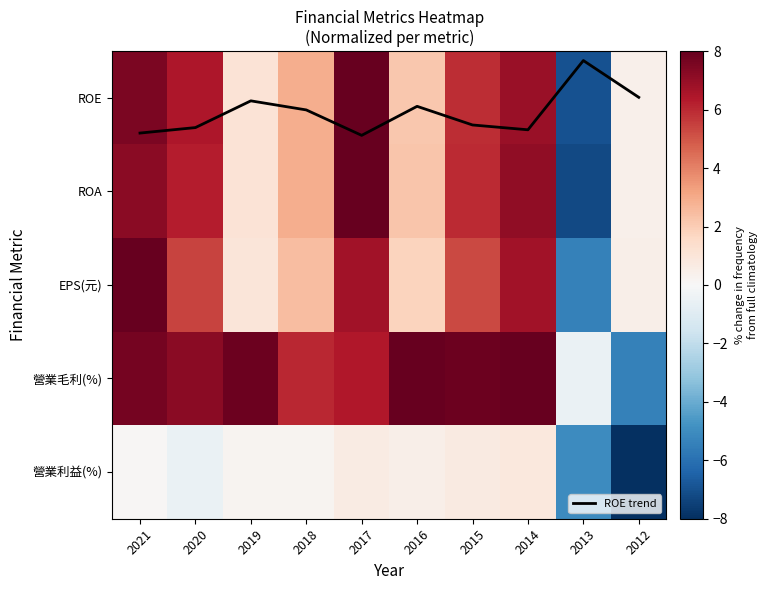

What is the difference between the maximum and second lowest values in the ROA series?

7.6